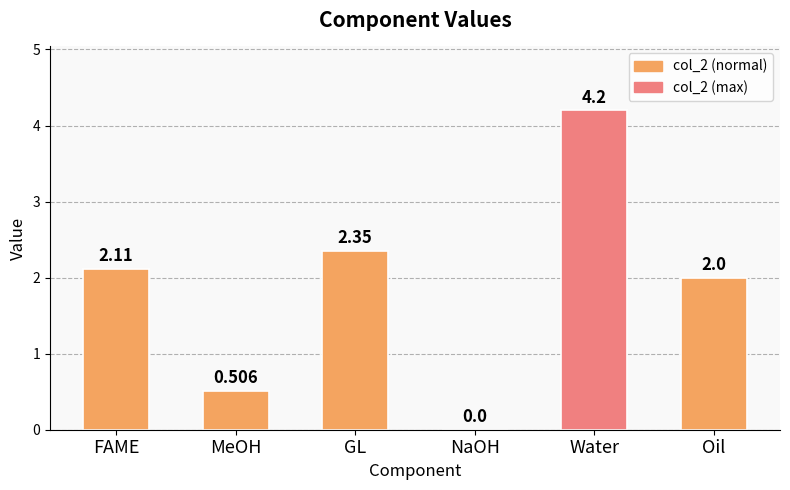

Which category has the highest value across all series?

Water